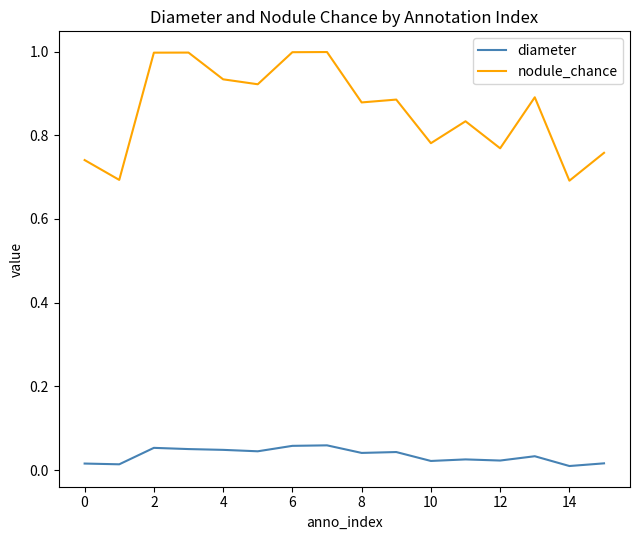

List the series in order of their overall mean, highest first.

nodule_chance, diameter